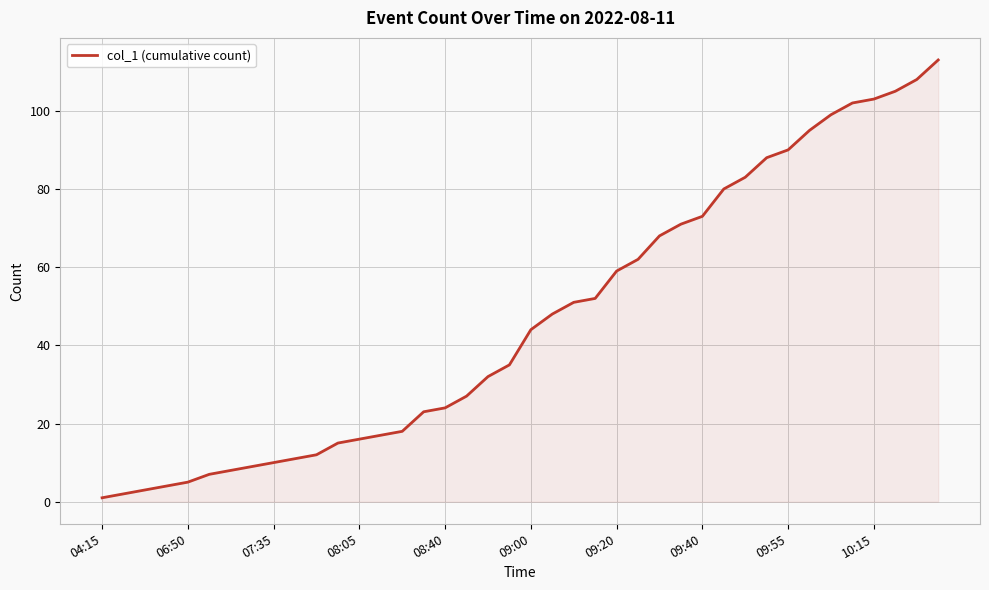

Reading left to right, extract all data points from this chart.

1	2	3	4	5	7	8	9	10	11	12	15	16	17	18	23	24	27	32	35	44	48	51	52	59	62	68	71	73	80	83	88	90	95	99	102	103	105	108	113